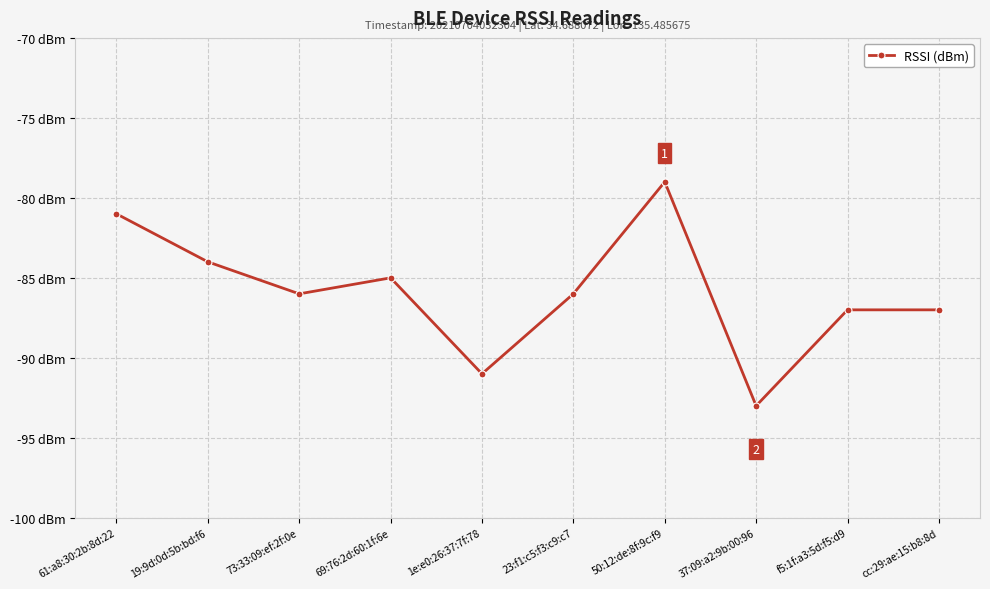

Does the chart have visible grid lines?

Yes